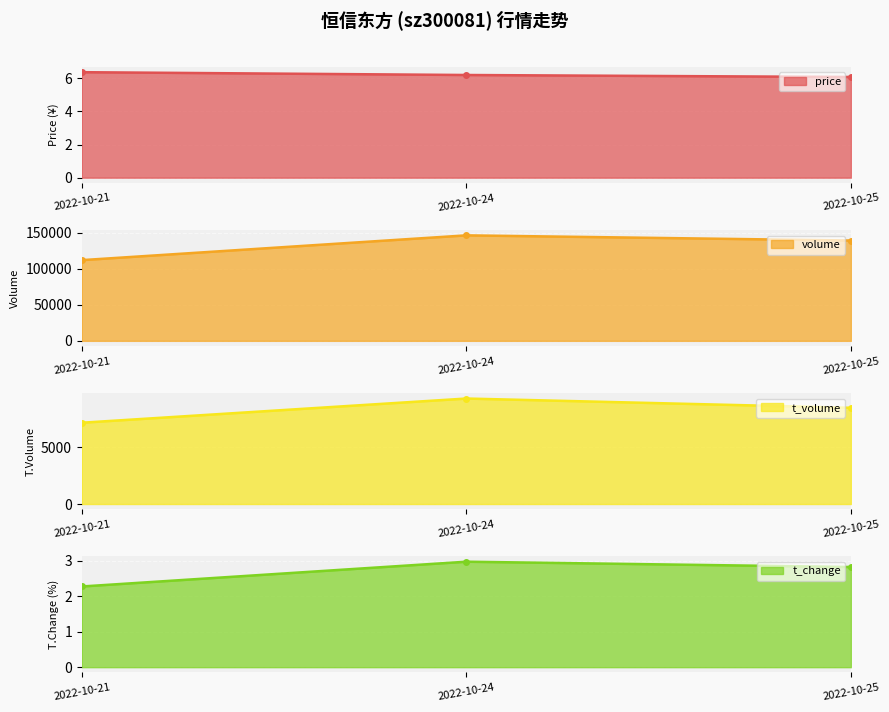

How many t_volume values are between 7175 and 9310?

3